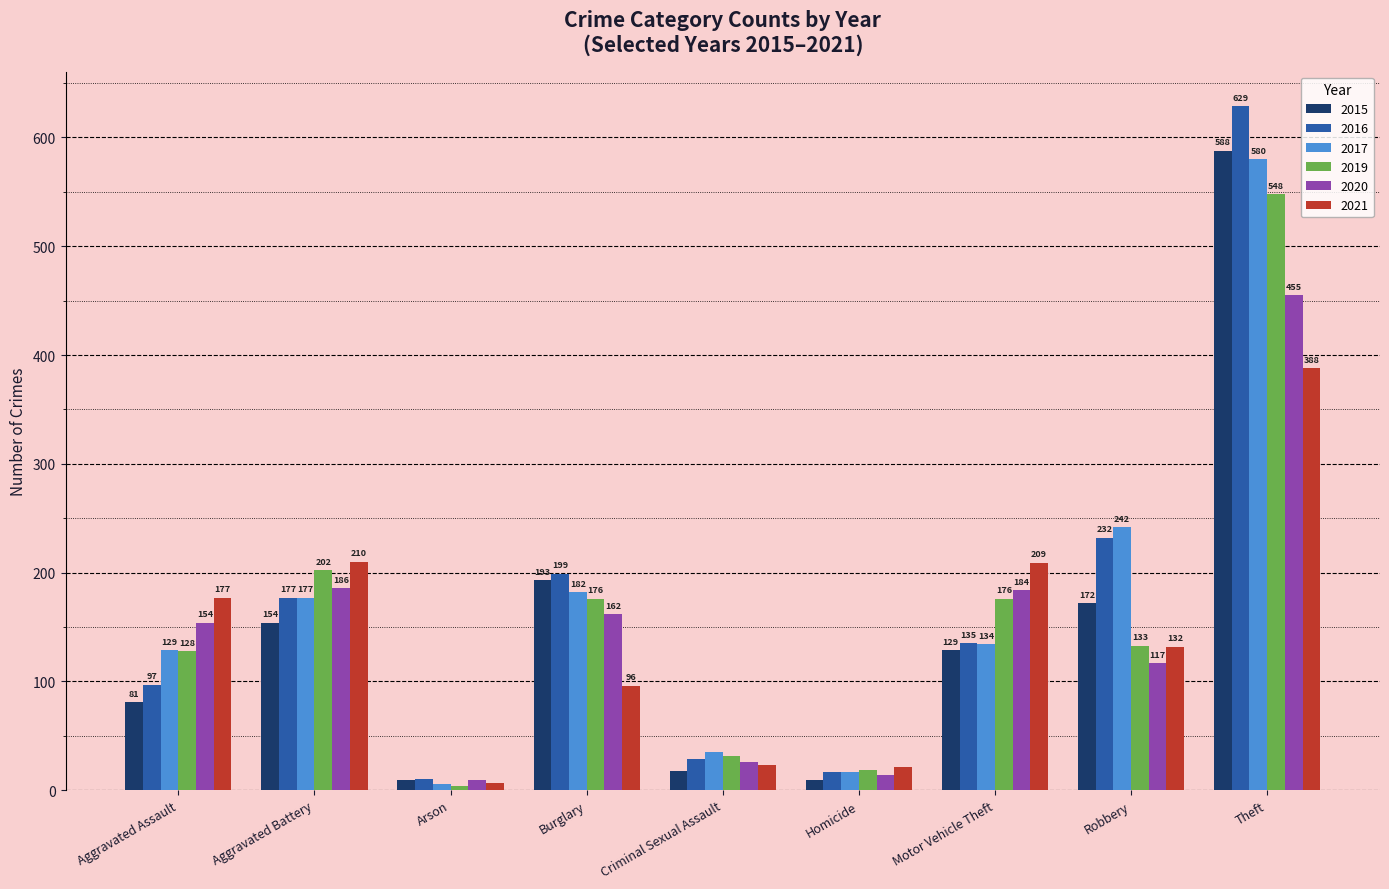

List the series in order of their peak value, highest first.

2016, 2015, 2017, 2019, 2020, 2021